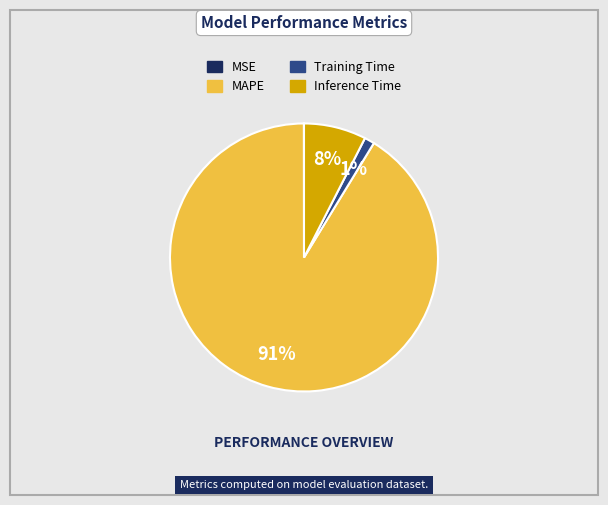

Is Training Time the majority of the pie?

No